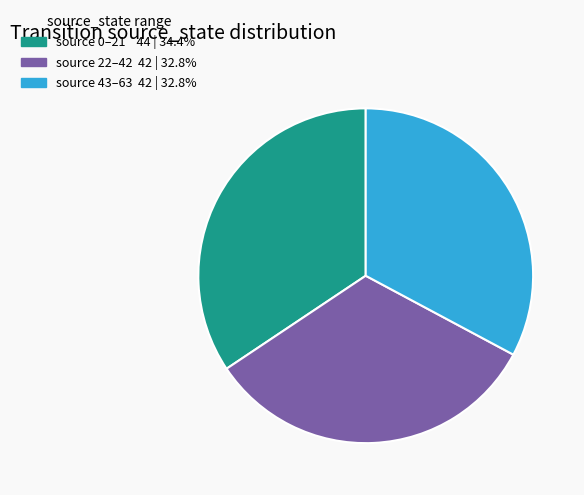

Is there any slice that represents more than half of the pie?

No